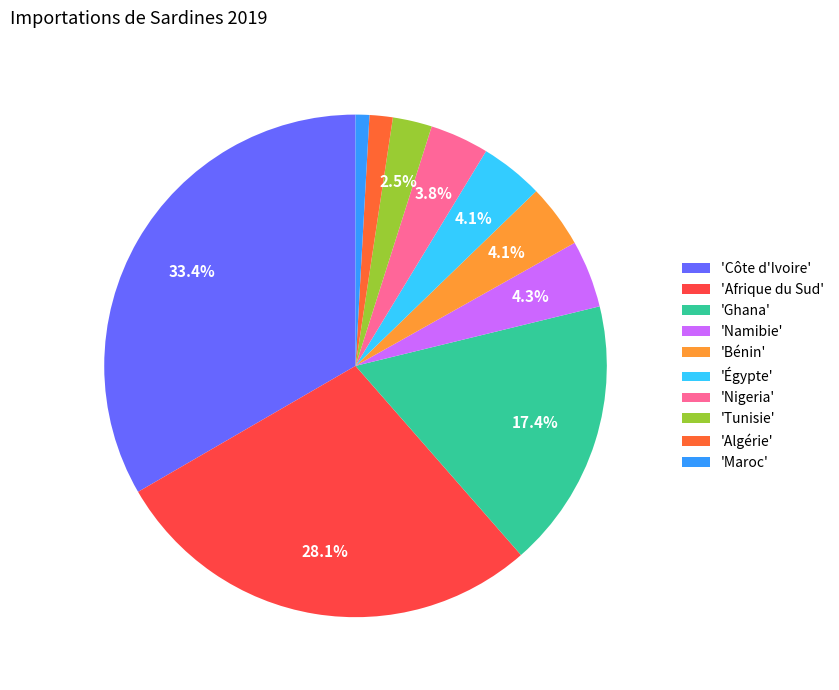

How many segments does this pie chart have?

10